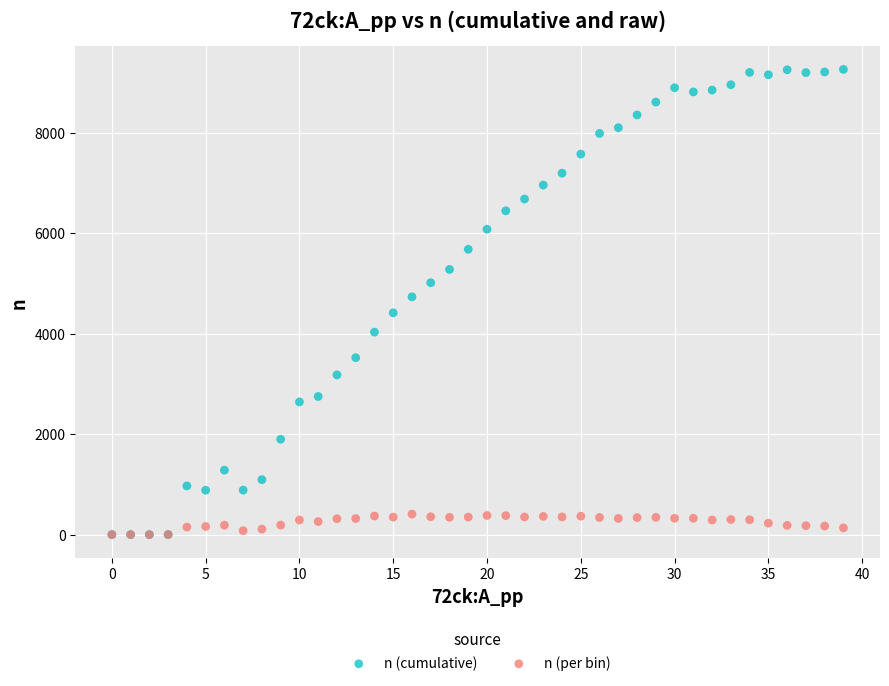

What are all the series names shown in the legend?

n (cumulative), n (per bin)